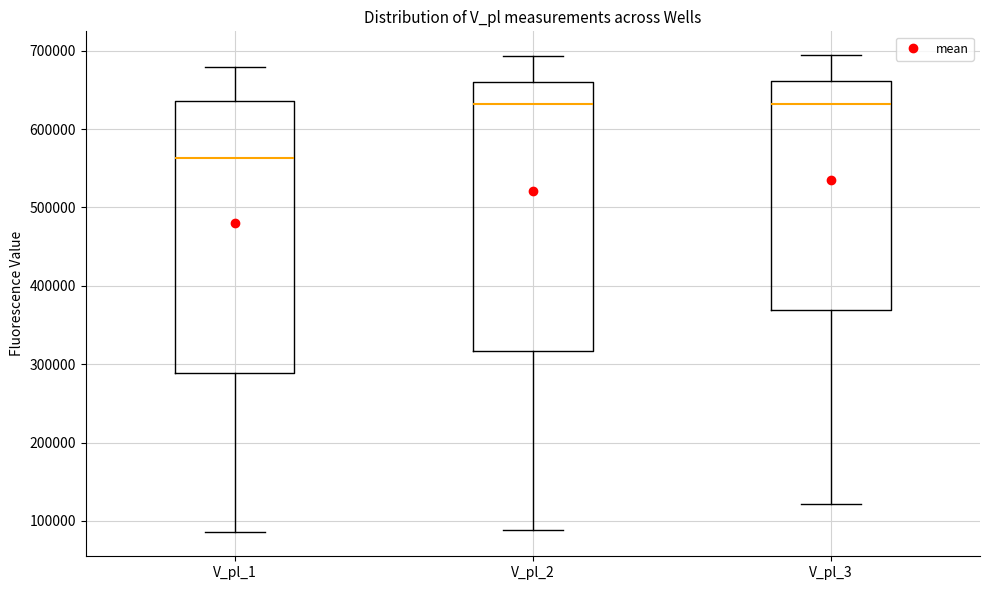

Where does the upper whisker of the box for V_pl_1 end on the y-axis? The values are not printed on the chart, so give them approximately, as read against the axis.

680000